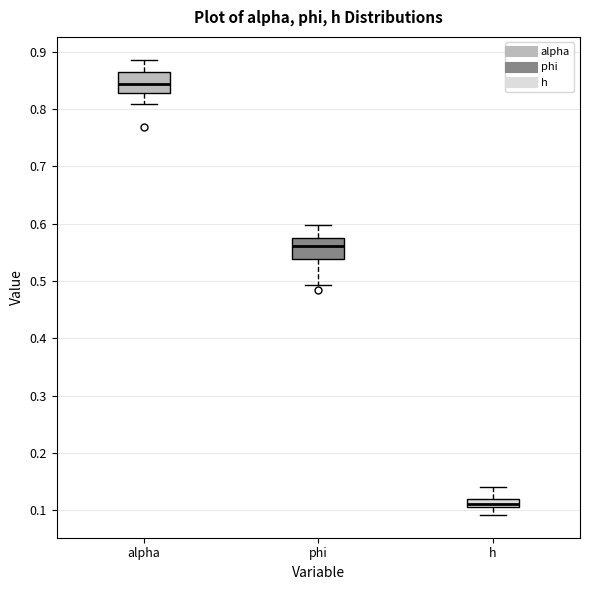

Where does the lower whisker of the box for phi end on the y-axis? The values are not printed on the chart, so give them approximately, as read against the axis.

0.49